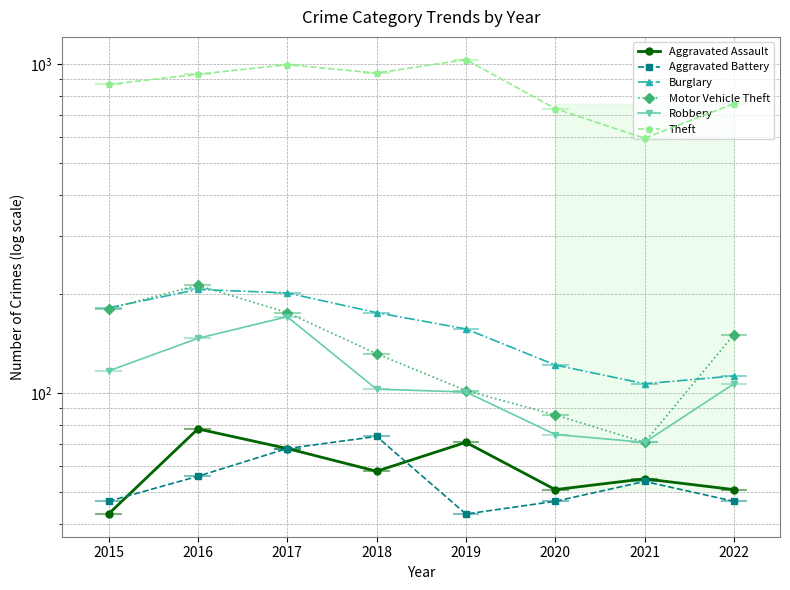

Reading left to right, transcribe all the data shown in this chart.

Aggravated Assault: 43	78	68	58	71	51	55	51
Aggravated Battery: 47	56	68	74	43	47	54	47
Burglary: 182	207	202	176	157	122	107	113
Motor Vehicle Theft: 181	213	176	132	102	86	71	151
Robbery: 117	147	171	103	101	75	71	107
Theft: 869	933	998	941	1034	734	596	760